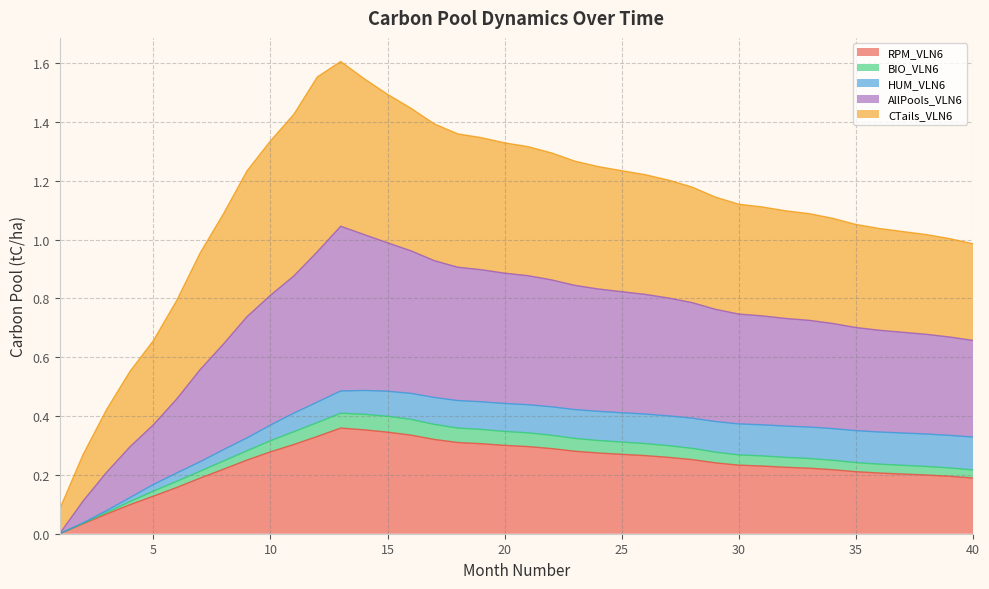

Which series has the widest spread of values?

AllPools_VLN6